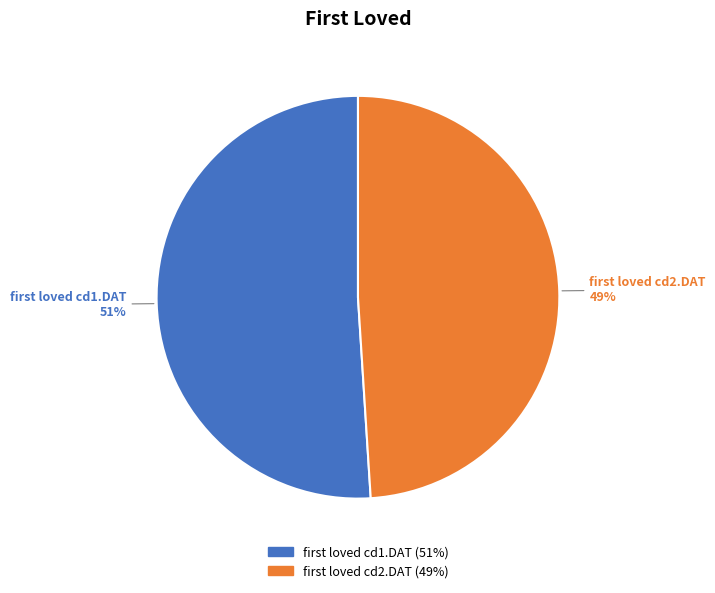

Which slice is the largest?

first loved cd1.DAT